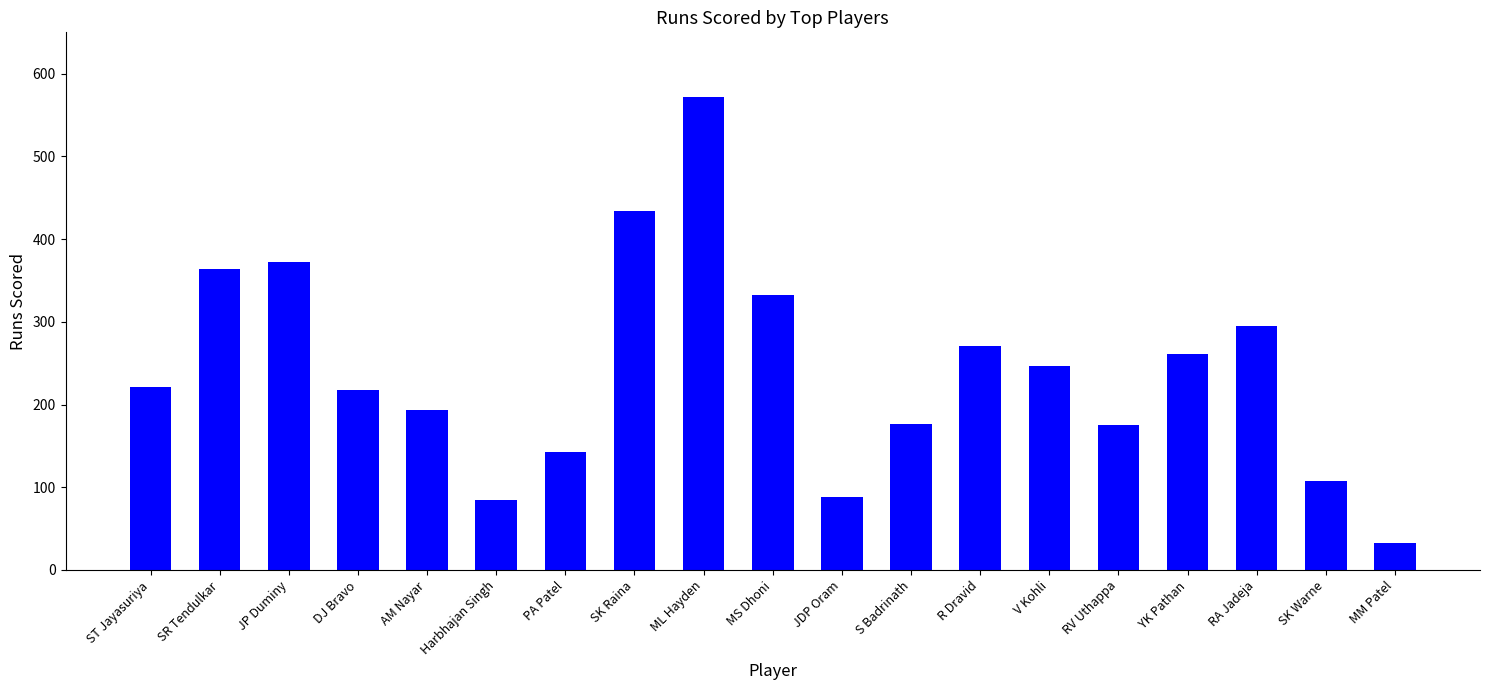

What is the label of the 15th bar from the right?

AM Nayar